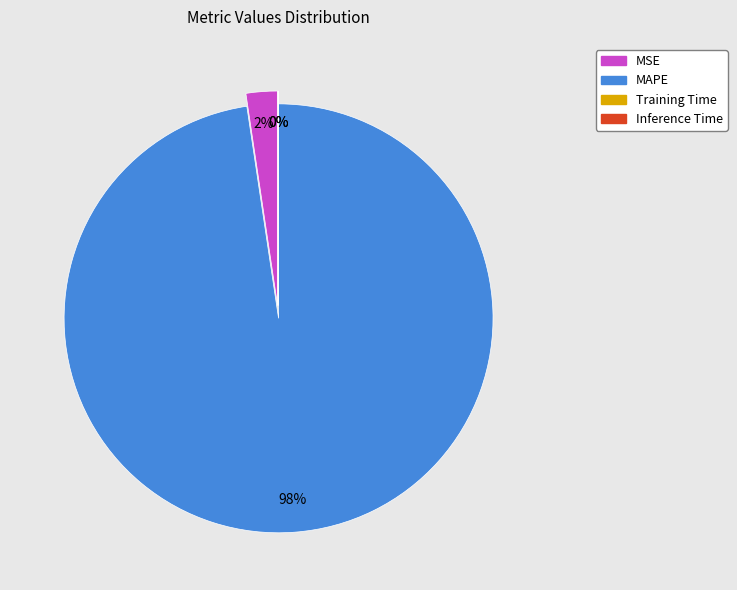

What is the majority slice?

MAPE